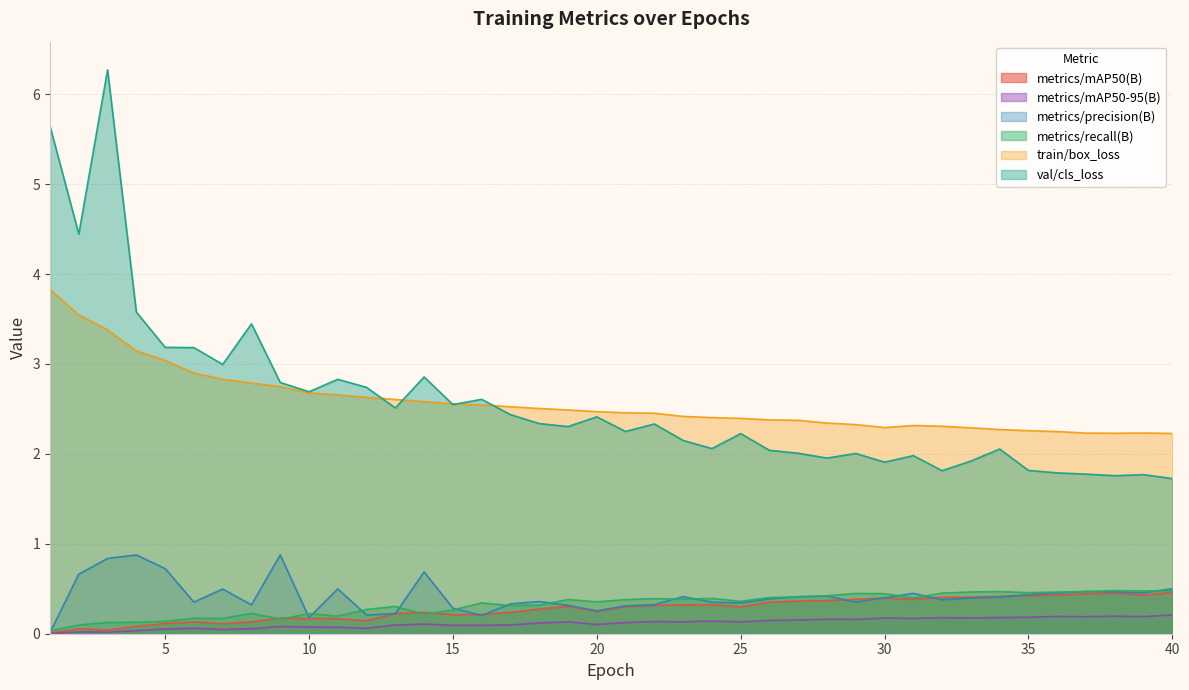

Between 9 and 25, which series saw the biggest shift?

val/cls_loss